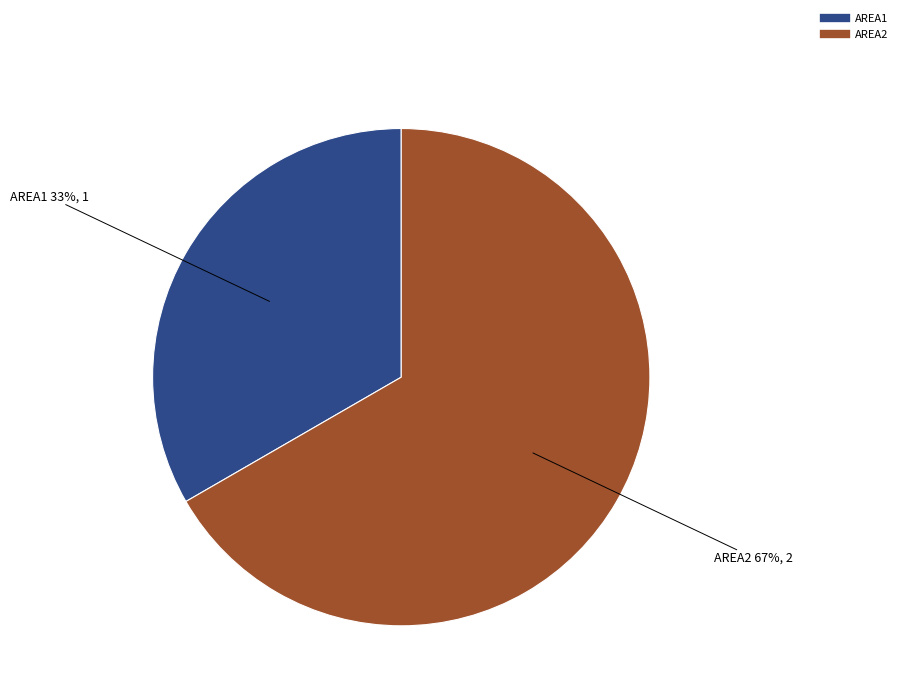

To the nearest percent, what percentage of the pie is AREA2?

67%